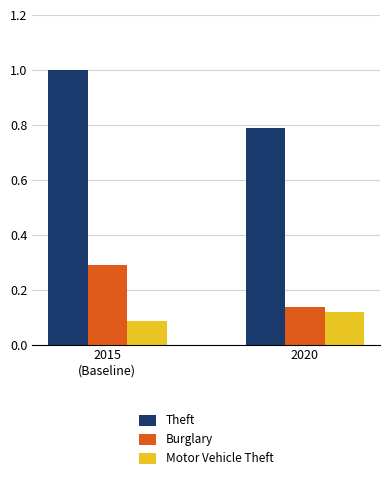

How many bars are there in total?

6